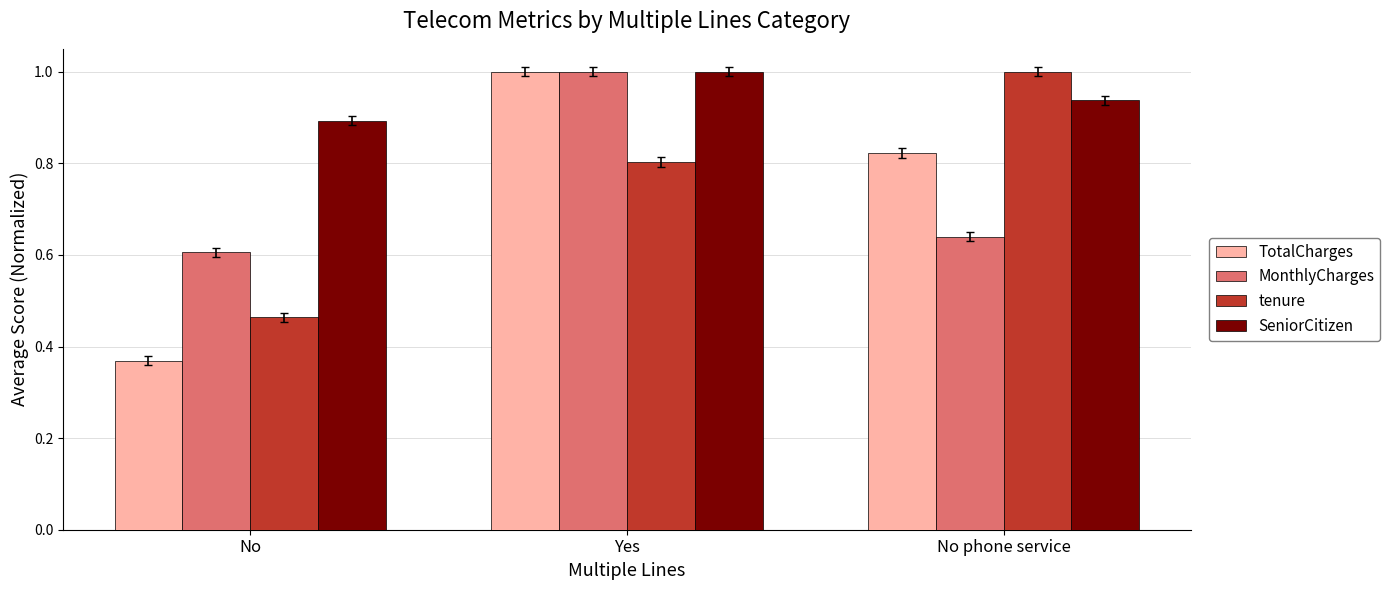

Which series has the largest range (max minus min)?

TotalCharges